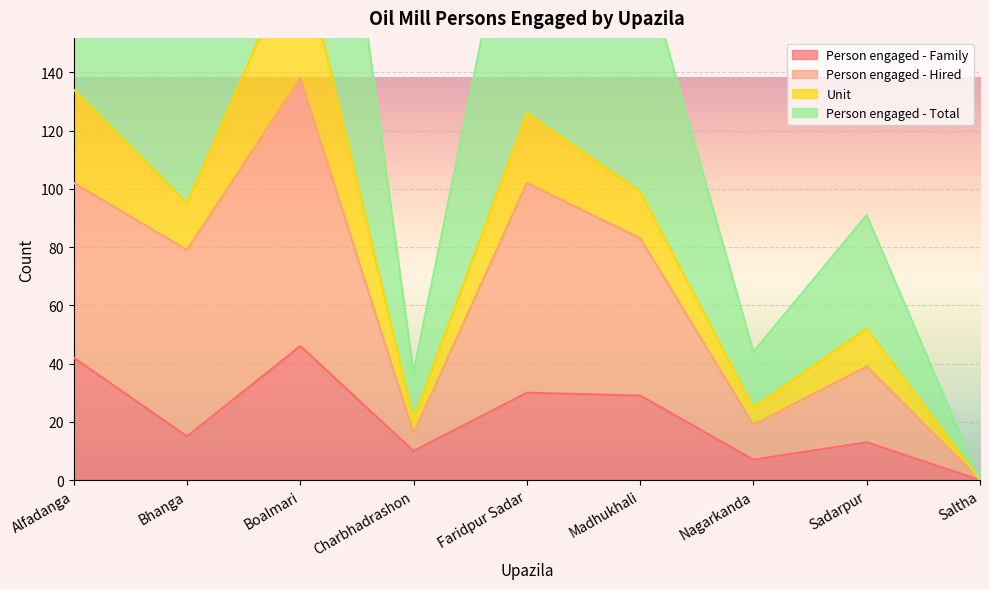

True or false: Person engaged - Family and Person engaged - Hired cross at least once.

False